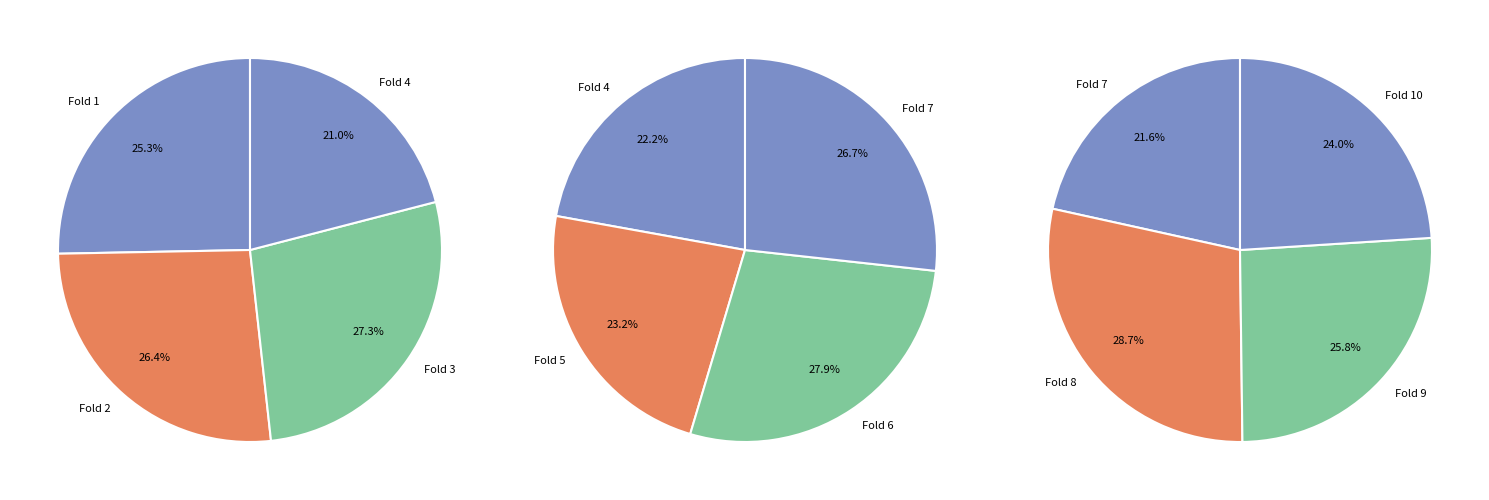

Count the number of slices in the pie.

10